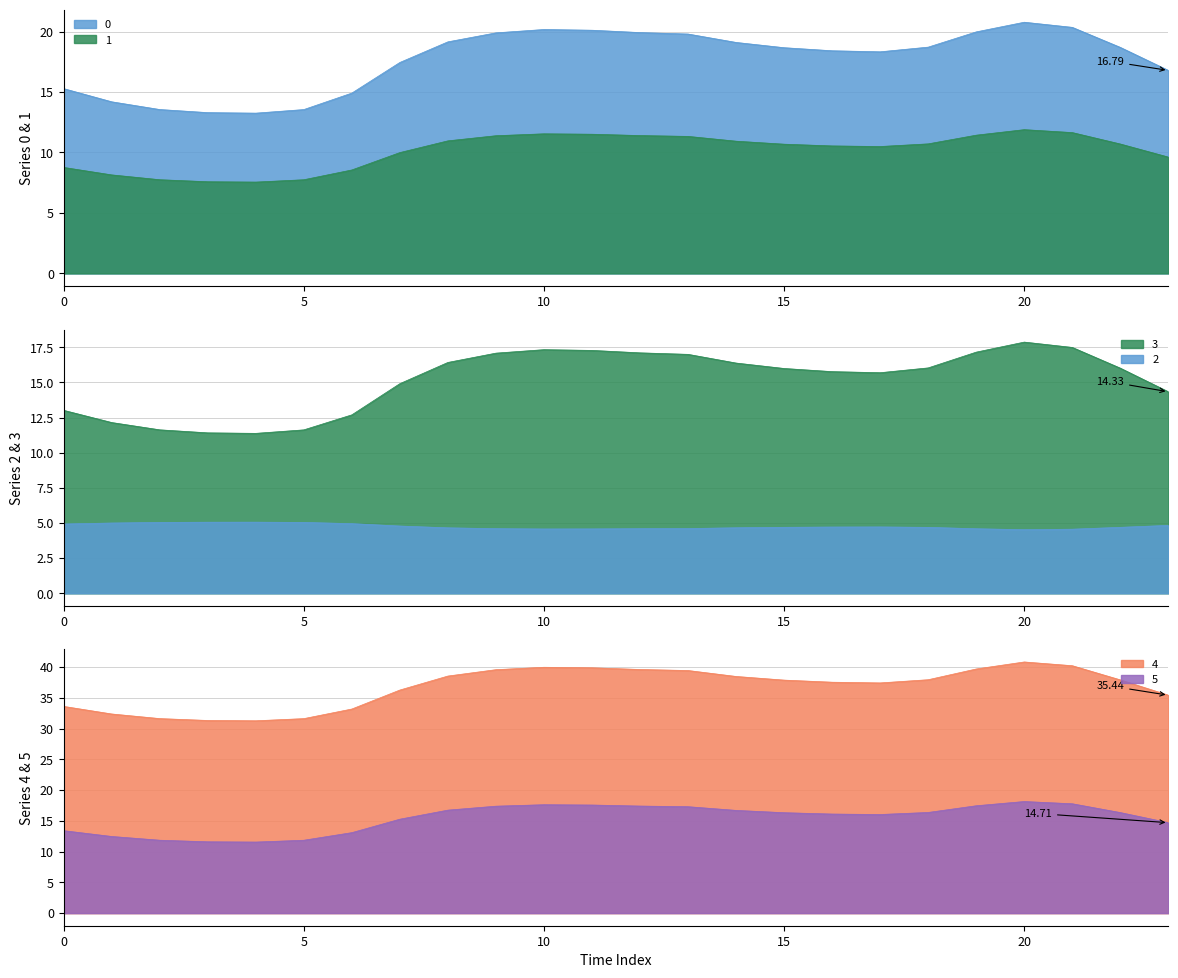

Read the 1 value at 23.

9.6